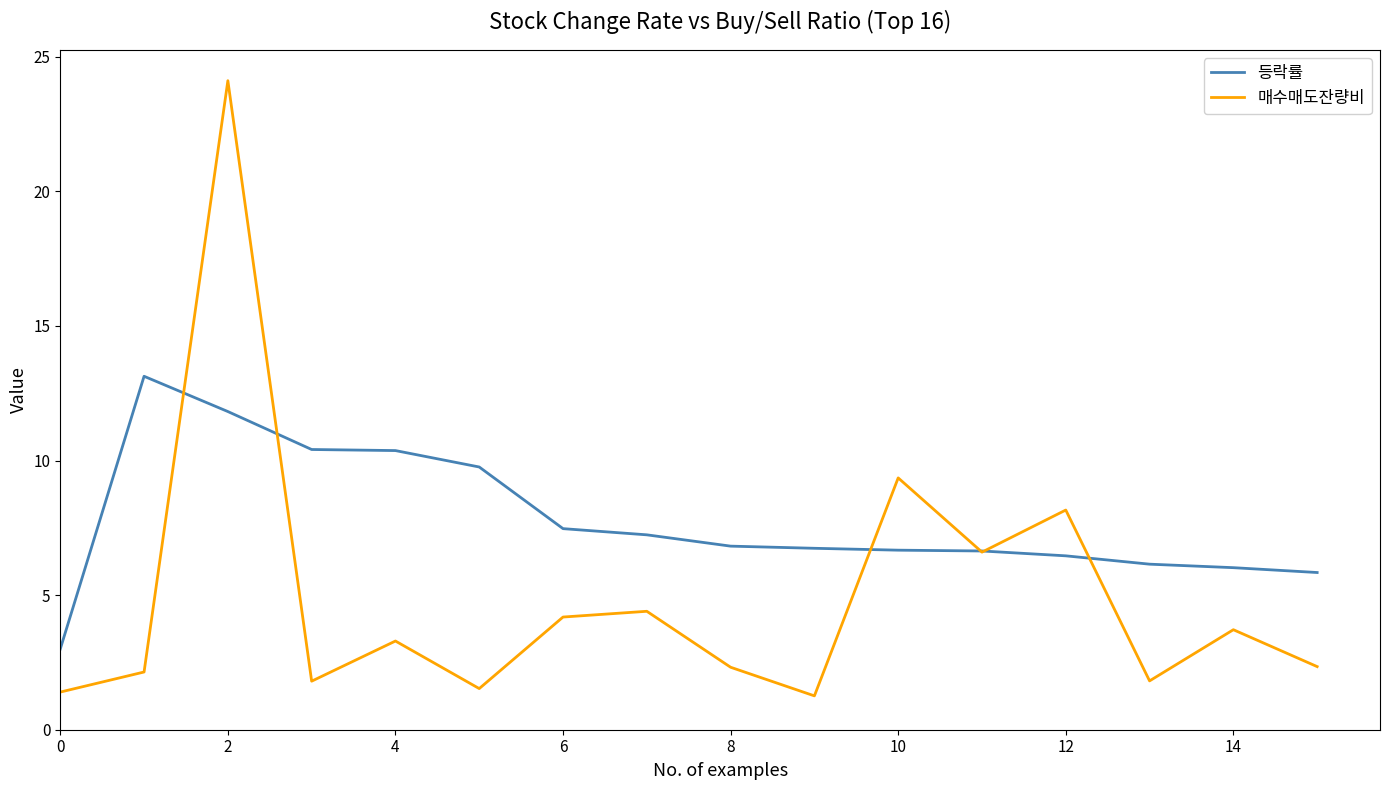

Rank the series by their average value, from lowest to highest.

매수매도잔량비, 등락률